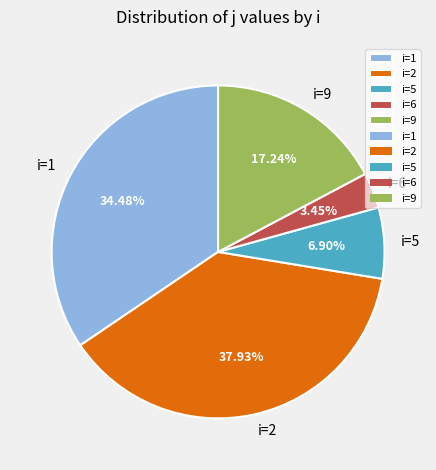

Approximately how many times larger is the value at i=2 compared to i=9?

2.2